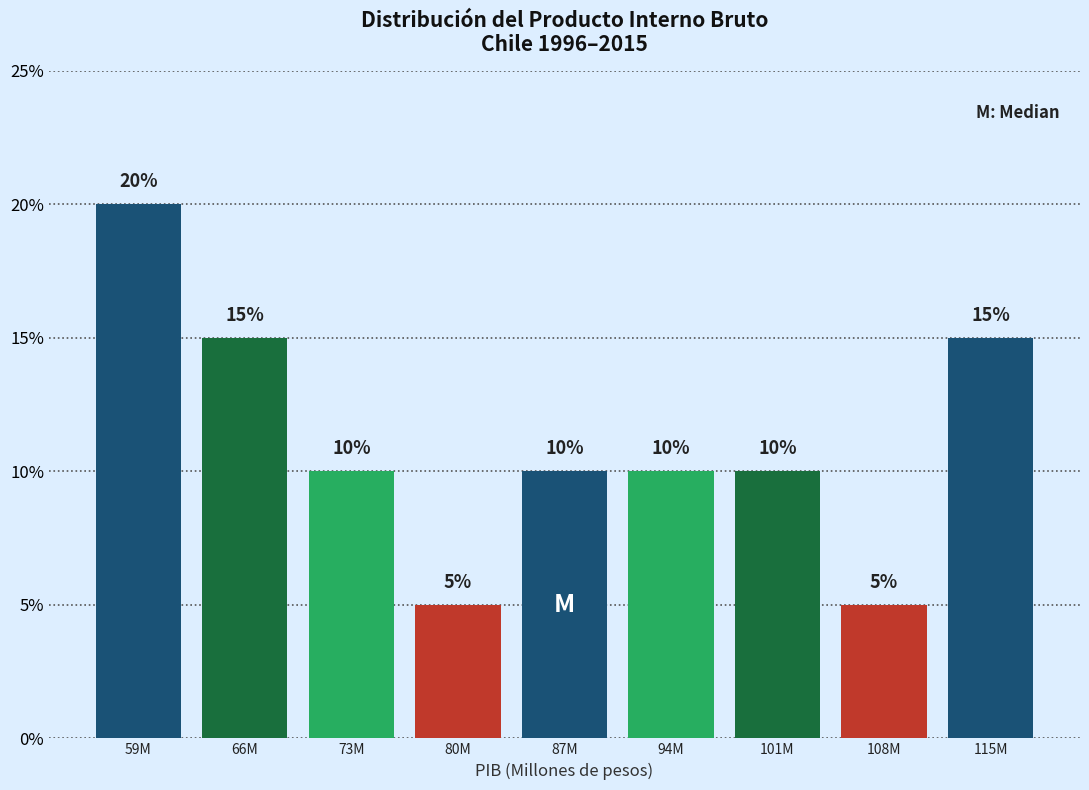

Reading right to left, transcribe all the data shown in this chart.

115M=15	108M=5	101M=10	94M=10	87M=10	80M=5	73M=10	66M=15	59M=20